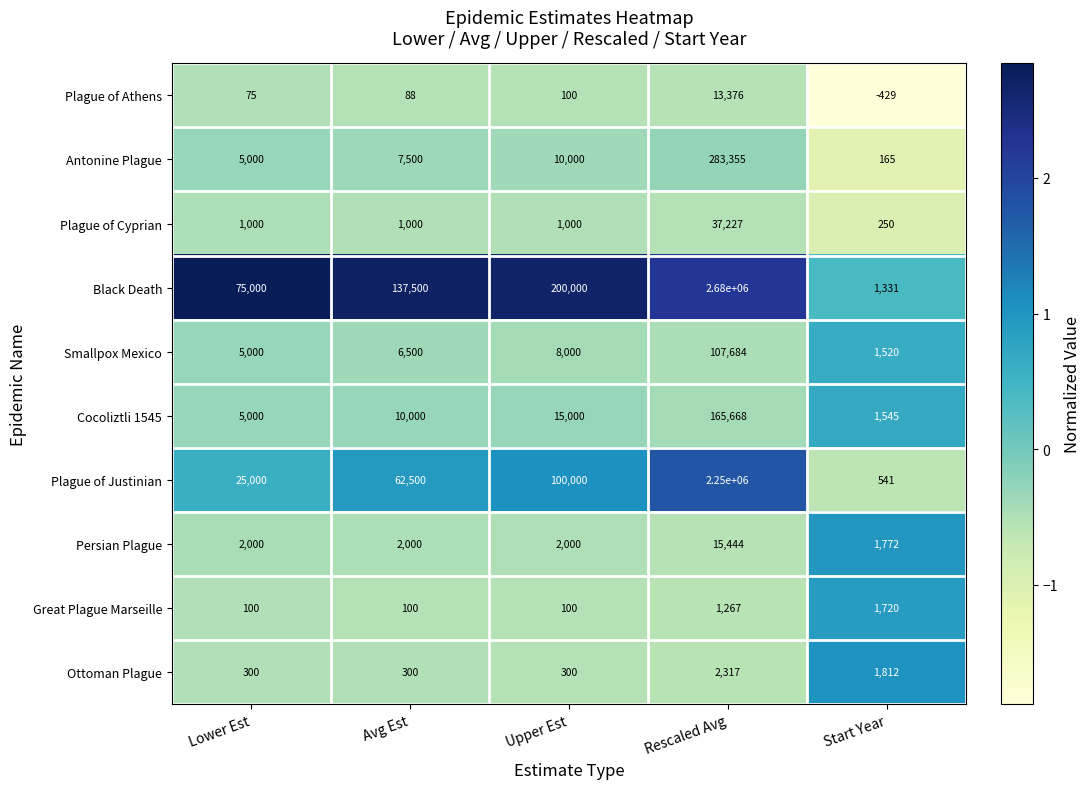

Which series has the largest total across all categories?

Black Death